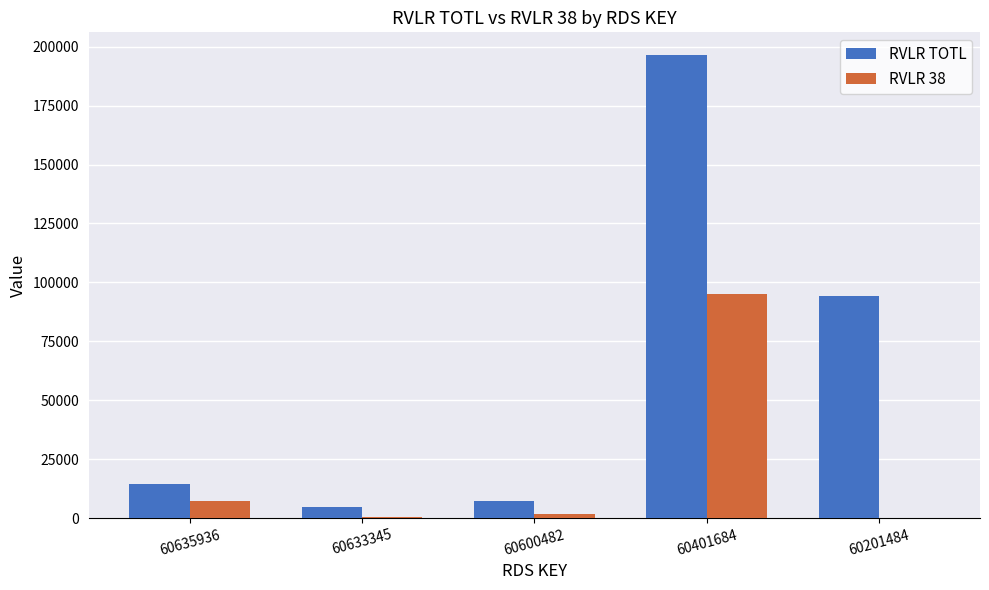

At which category is the sum across all series the highest?

60401684